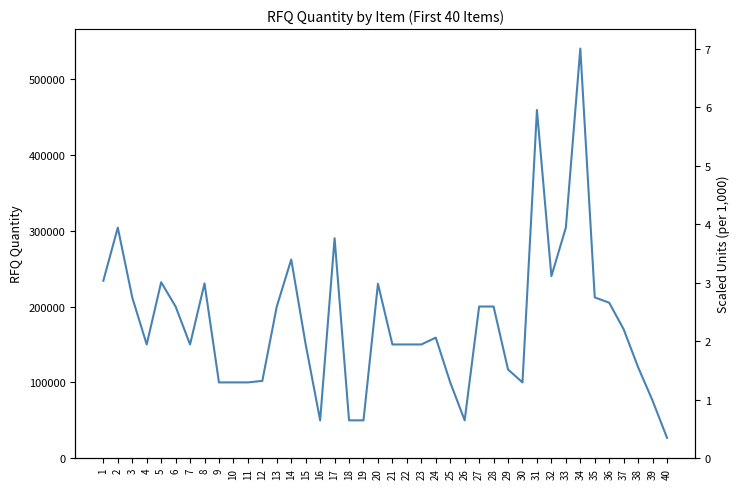

At which category does the data reach its first local valley?

4